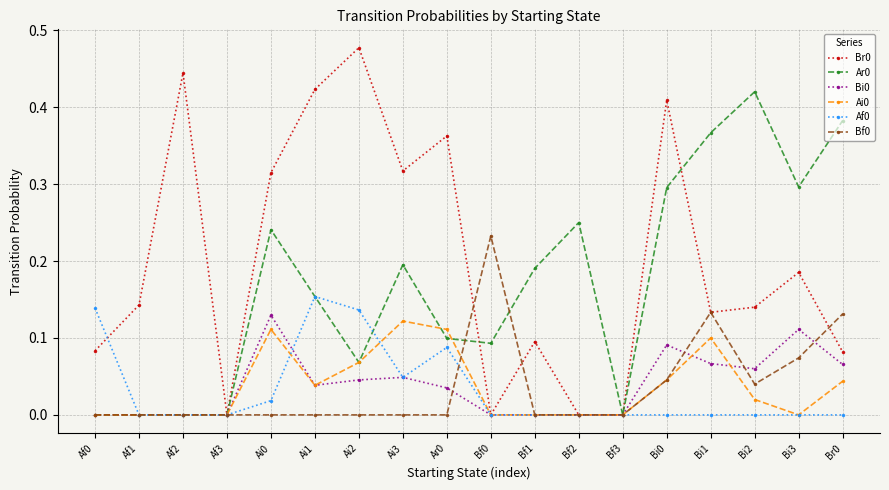

The value of Af0 at Bf1 is 0.0. True or false?

True